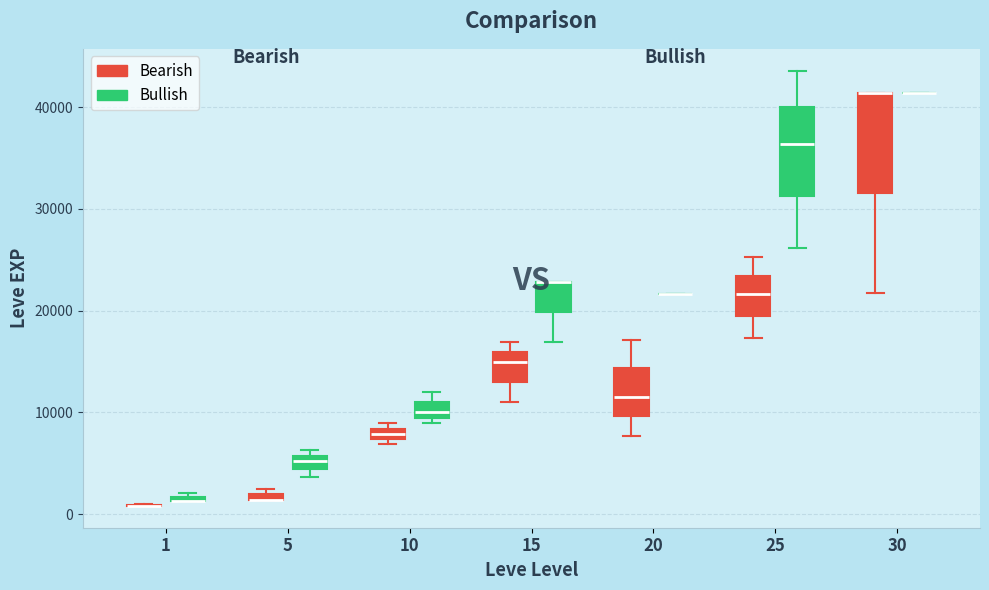

Where is the upper edge of the box for 5 (Bearish) on the y-axis? The values are not printed on the chart, so give them approximately, as read against the axis.

2000